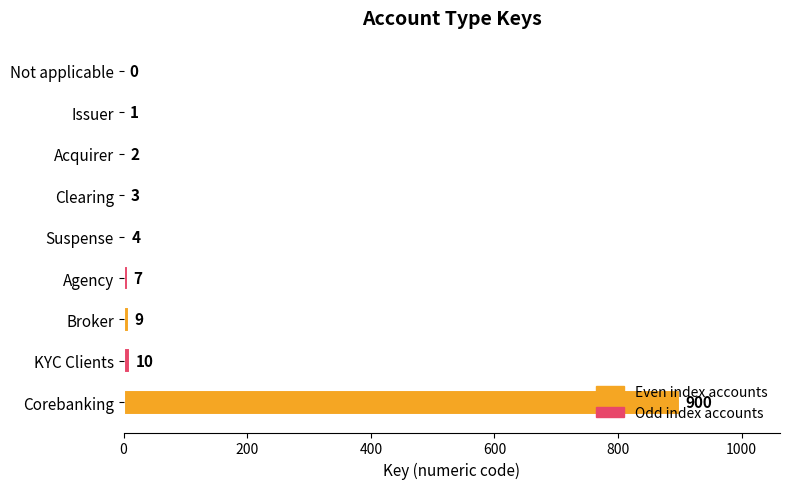

The value at Not applicable is 0. True or false?

True